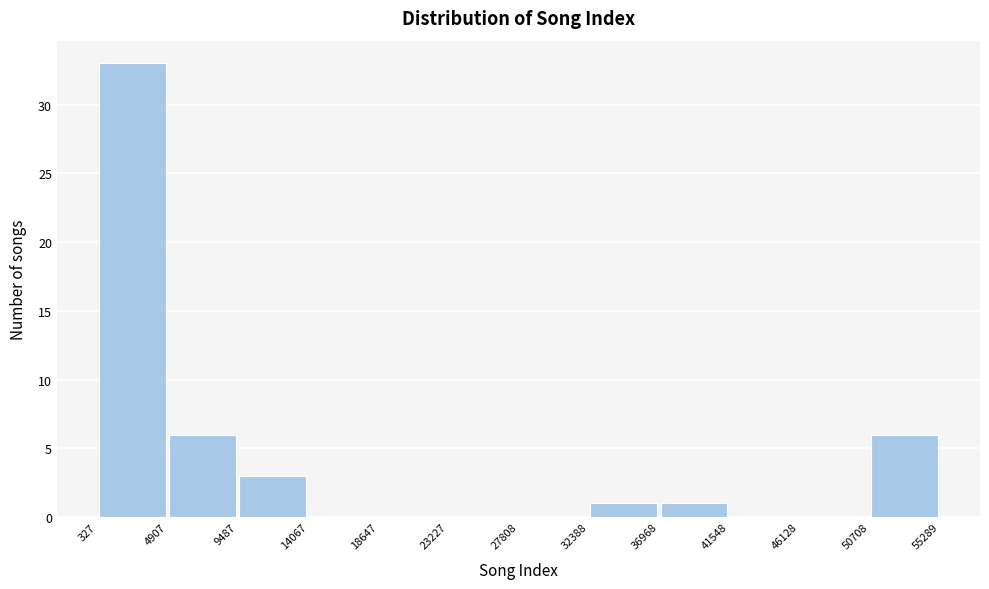

Reading left to right, transcribe this chart: for each bar, give the range it covers on the x-axis and its height. The values are not printed on the chart, so give them approximately, as read against the axis.

327 to 4907: 33
4907 to 9487: 6
9487 to 14067: 3
14067 to 18647: 0
18647 to 23227: 0
23227 to 27808: 0
27808 to 32388: 0
32388 to 36968: 1
36968 to 41548: 1
41548 to 46128: 0
46128 to 50708: 0
50708 to 55289: 6